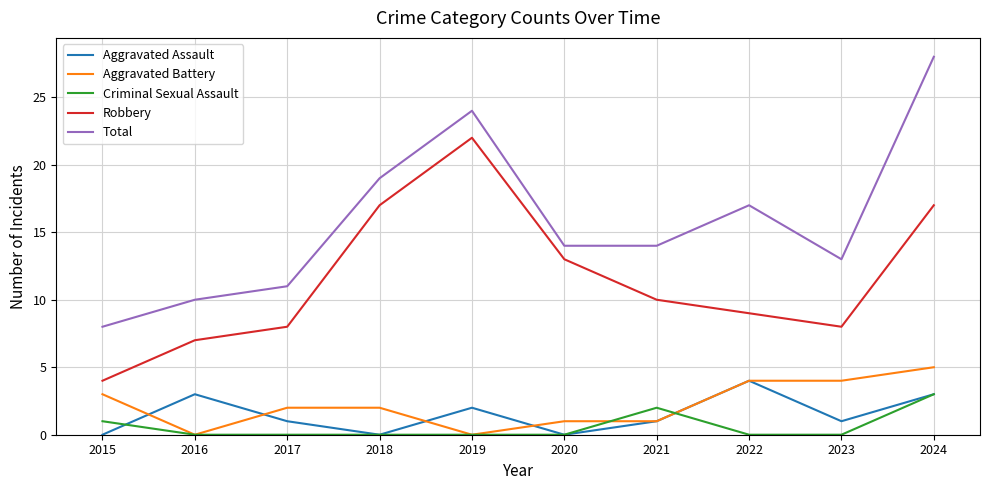

Reading left to right, list all the values displayed in this chart.

Aggravated Assault: 2015=0	2016=3	2017=1	2018=0	2019=2	2020=0	2021=1	2022=4	2023=1	2024=3
Aggravated Battery: 2015=3	2016=0	2017=2	2018=2	2019=0	2020=1	2021=1	2022=4	2023=4	2024=5
Criminal Sexual Assault: 2015=1	2016=0	2017=0	2018=0	2019=0	2020=0	2021=2	2022=0	2023=0	2024=3
Robbery: 2015=4	2016=7	2017=8	2018=17	2019=22	2020=13	2021=10	2022=9	2023=8	2024=17
Total: 2015=8	2016=10	2017=11	2018=19	2019=24	2020=14	2021=14	2022=17	2023=13	2024=28